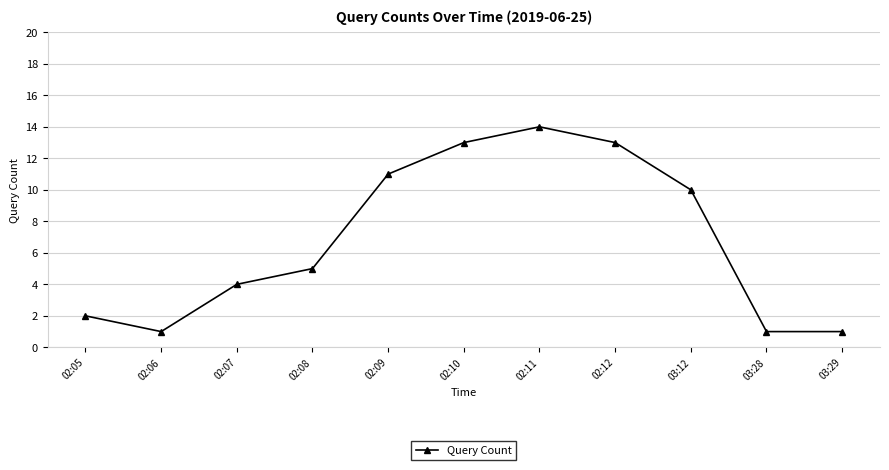

What is the maximum value shown in the chart?

14